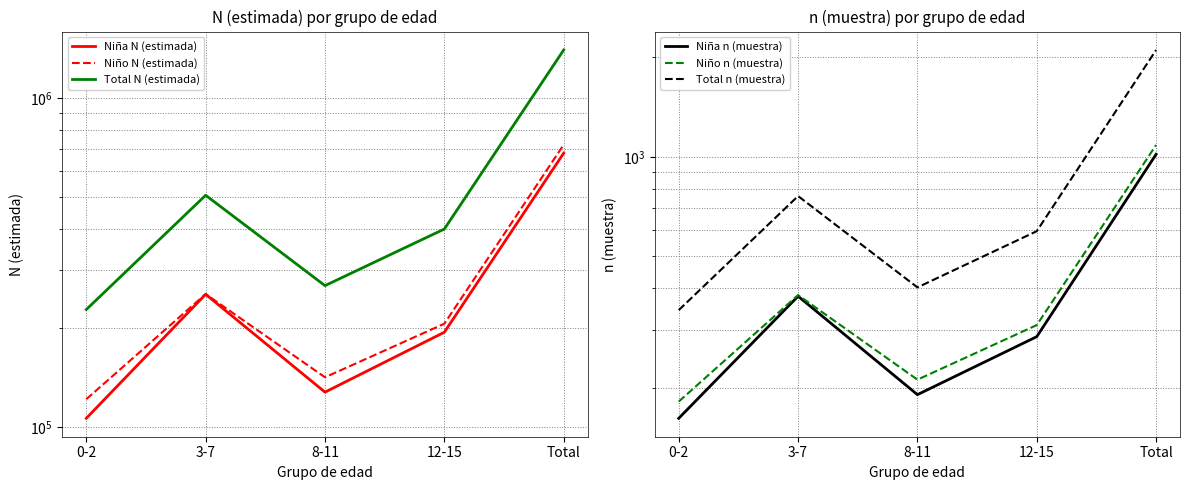

True or false: Total n (muestra) has more than 2 points higher than both neighbors.

False